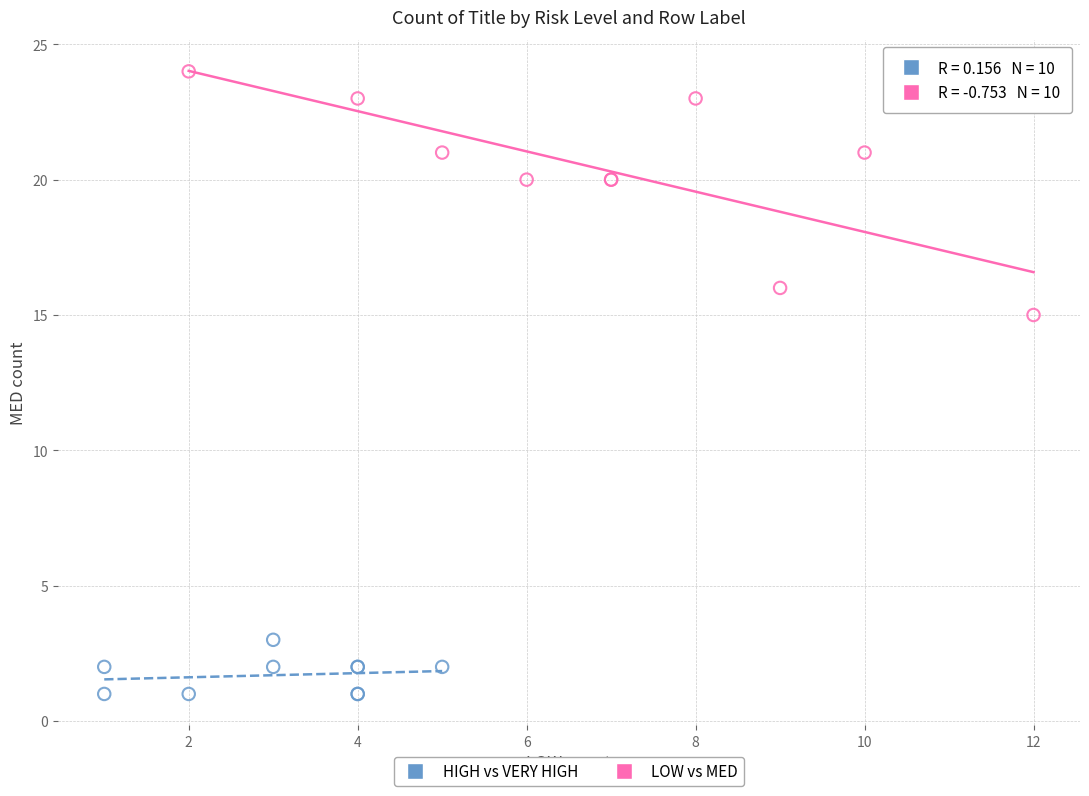

Which series contains the highest Y value?

LOW vs MED